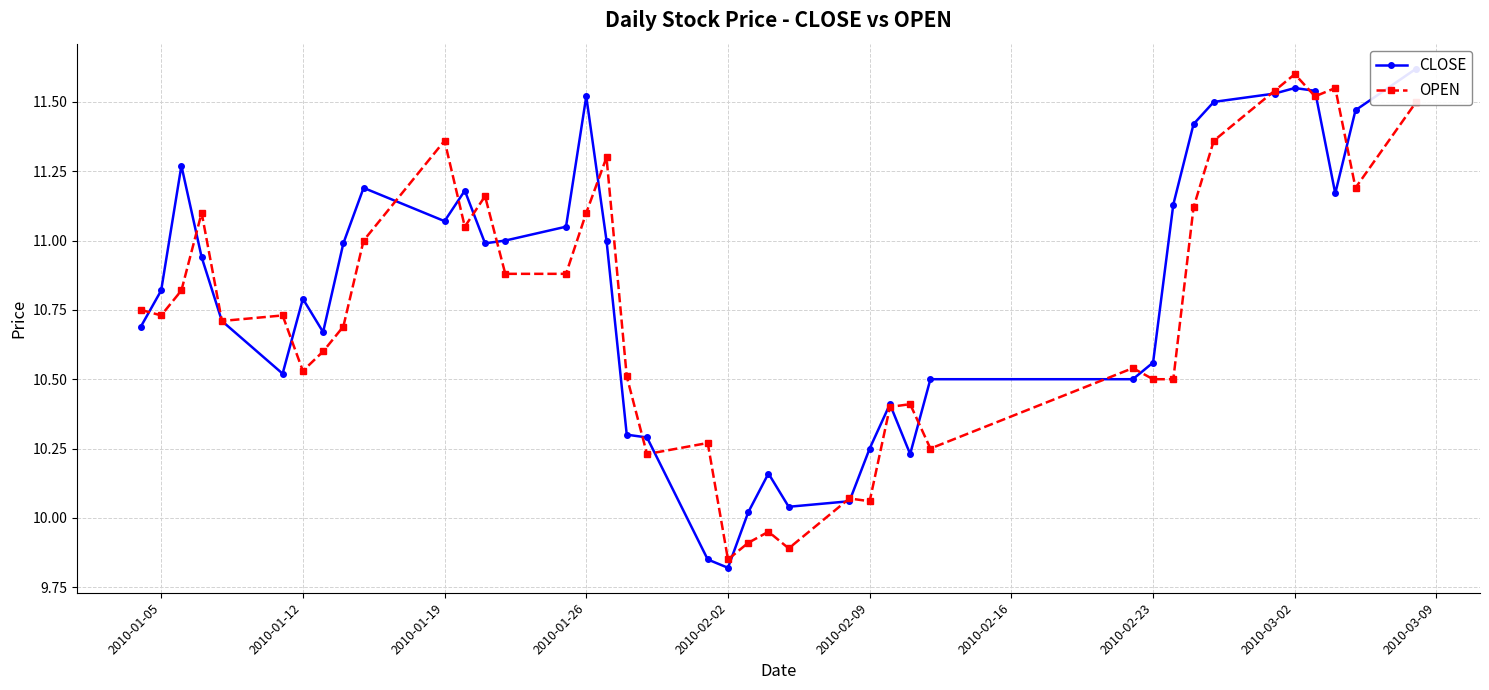

The OPEN series shows 11.1 at 2010-01-26. True or false?

True